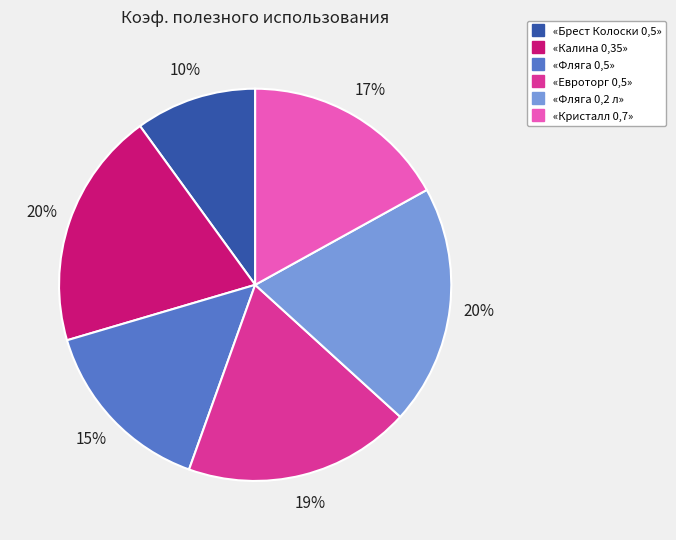

How many segments does this pie chart have?

6